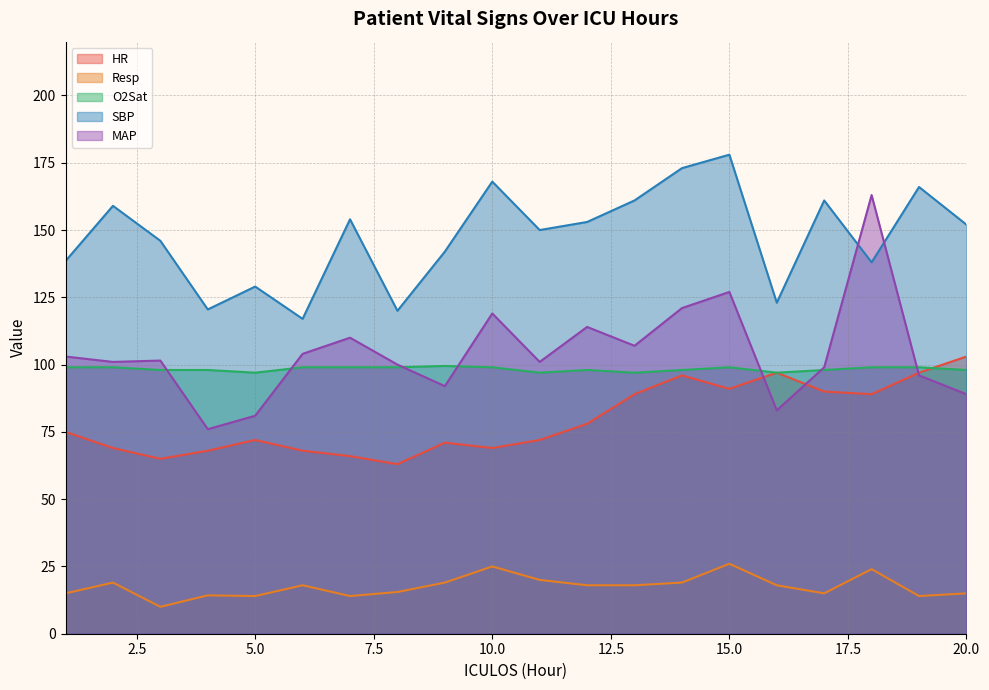

Between 5.0 and 15.0, which series saw the biggest shift?

SBP